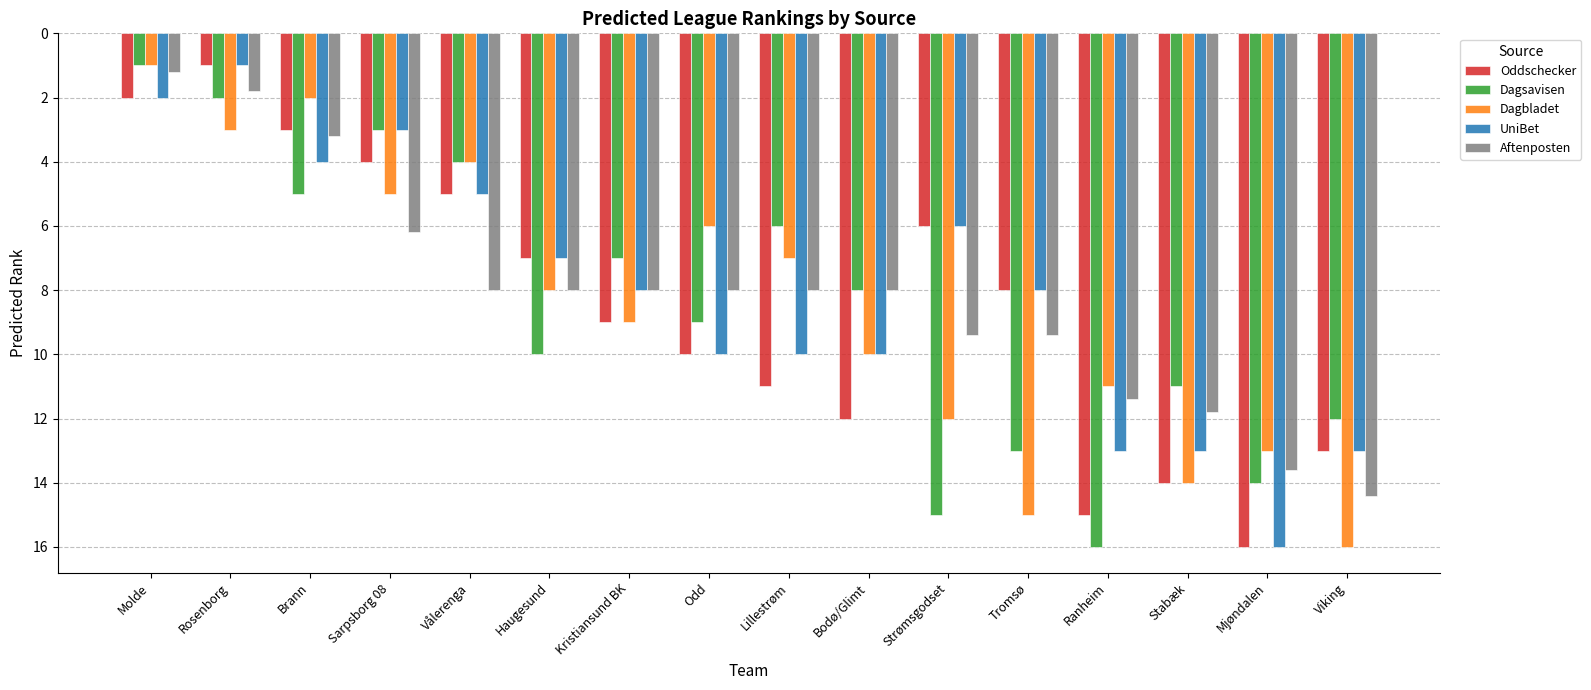

Reading left to right, list all the values displayed in this chart.

Oddschecker: 2.0	1.0	3.0	4.0	5.0	7.0	9.0	10.0	11.0	12.0	6.0	8.0	15.0	14.0	16.0	13.0
Dagsavisen: 1.0	2.0	5.0	3.0	4.0	10.0	7.0	9.0	6.0	8.0	15.0	13.0	16.0	11.0	14.0	12.0
Dagbladet: 1.0	3.0	2.0	5.0	4.0	8.0	9.0	6.0	7.0	10.0	12.0	15.0	11.0	14.0	13.0	16.0
UniBet: 2.0	1.0	4.0	3.0	5.0	7.0	8.0	10.0	10.0	10.0	6.0	8.0	13.0	13.0	16.0	13.0
Aftenposten: 1.2	1.8	3.2	6.2	8.0	8.0	8.0	8.0	8.0	8.0	9.4	9.4	11.4	11.8	13.6	14.4